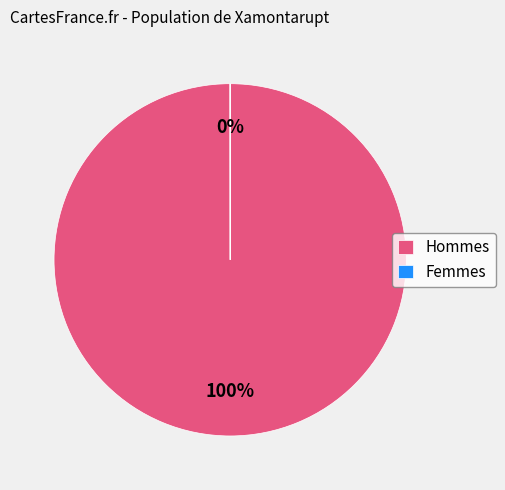

Which category has the biggest portion of the pie?

Hommes